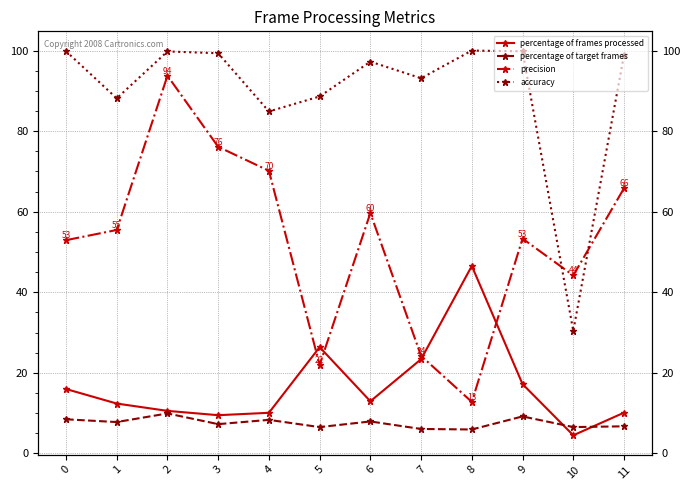

List the series in order of their peak value, highest first.

accuracy, precision, percentage of frames processed, percentage of target frames